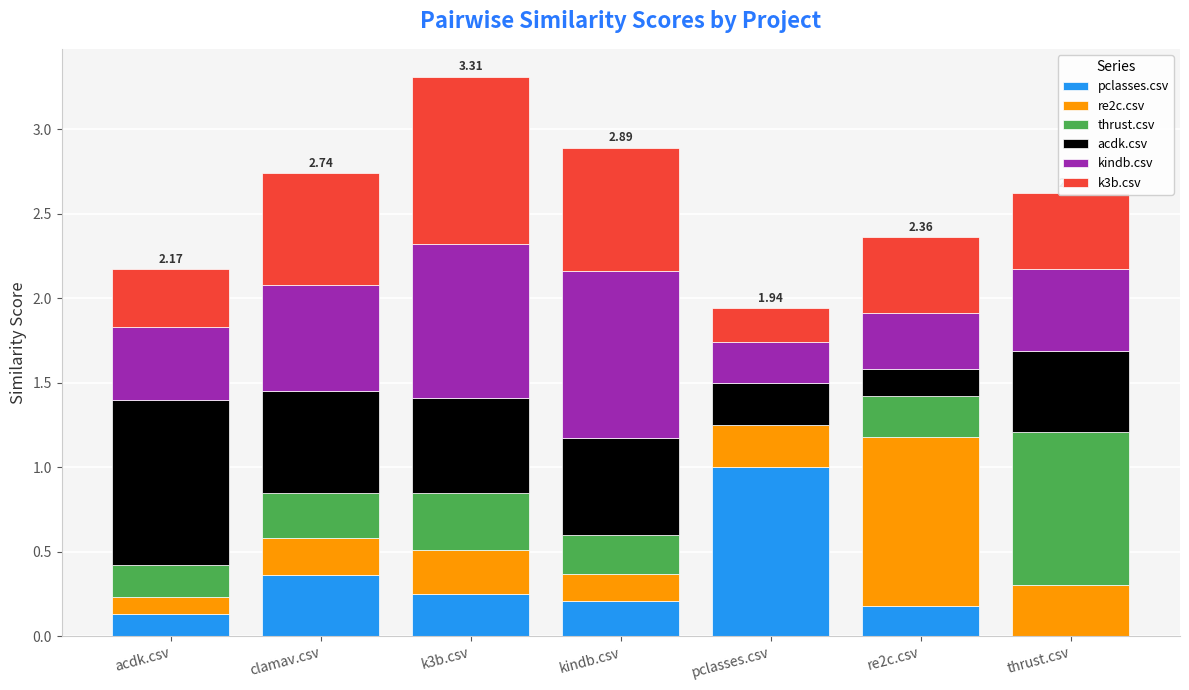

What are all the series names shown in the legend?

pclasses.csv, re2c.csv, thrust.csv, acdk.csv, kindb.csv, k3b.csv